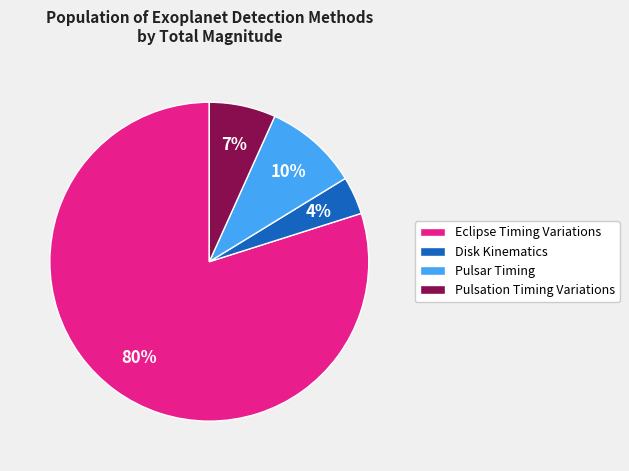

To the nearest percent, what is the combined percentage of Pulsation Timing Variations and Disk Kinematics?

11%